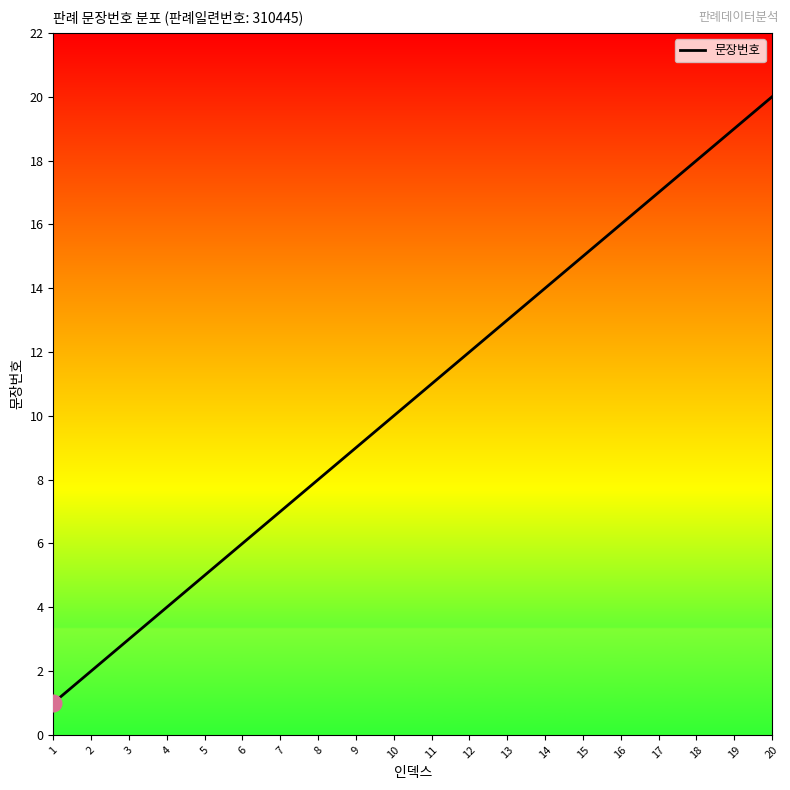

The value at 1 is 1. True or false?

True